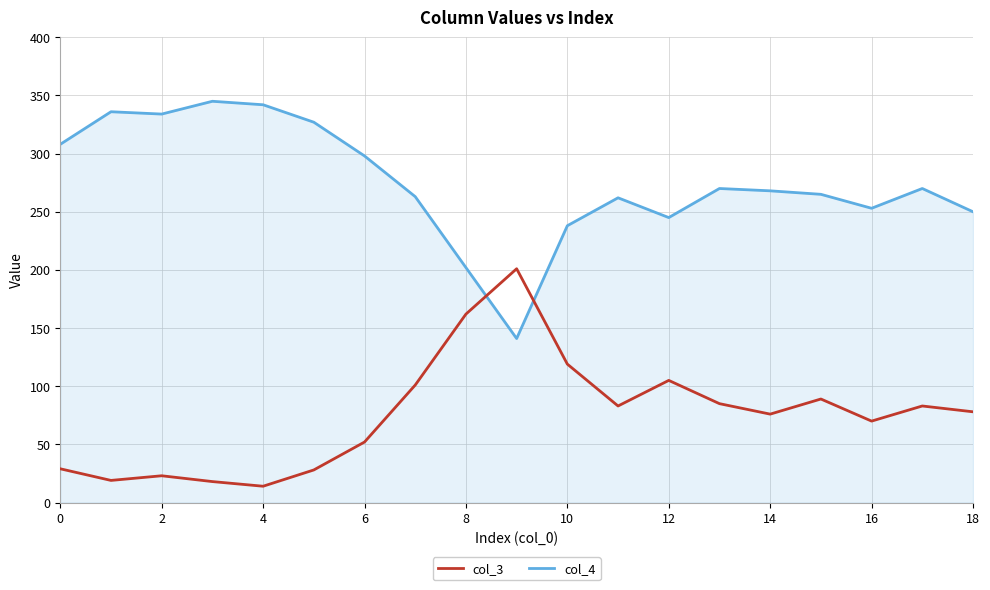

Which series has the largest total across all categories?

col_4